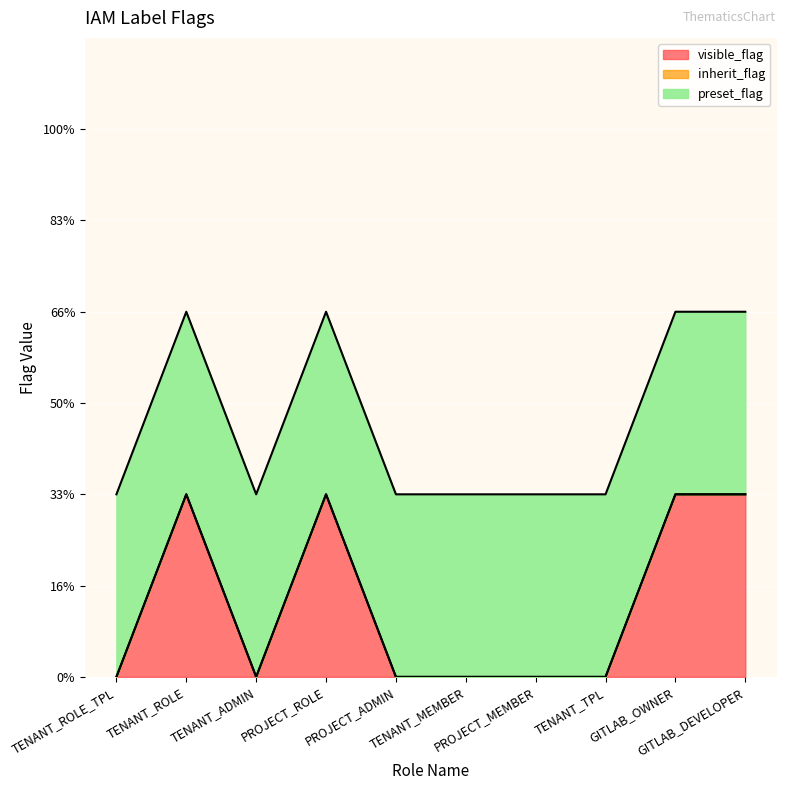

What is the difference between the maximum and minimum values in the visible_flag series?

1